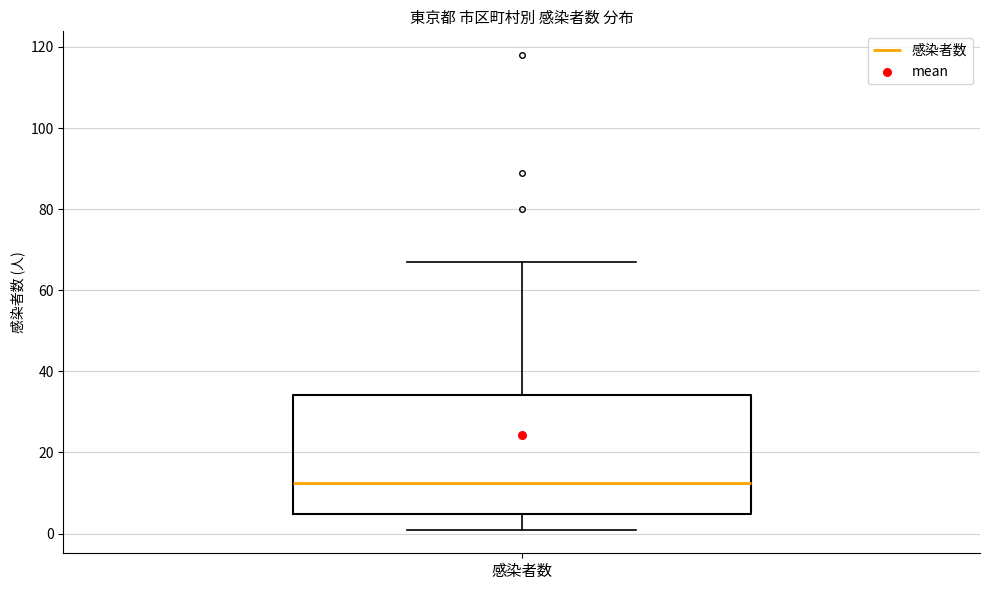

Where does the upper whisker of the box for 感染者数 end on the y-axis? The values are not printed on the chart, so give them approximately, as read against the axis.

68